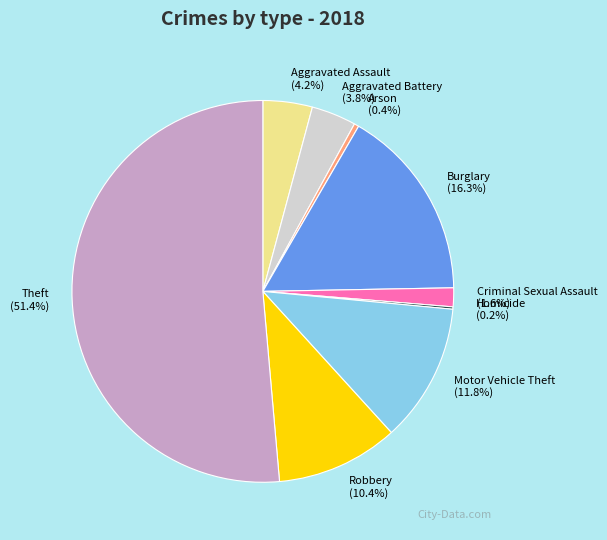

Between Arson and Robbery, which is larger?

Robbery